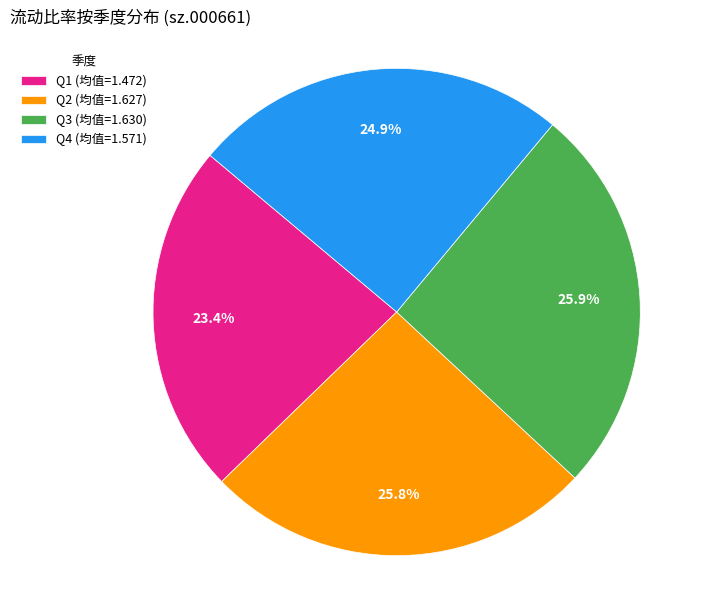

How many segments does this pie chart have?

4